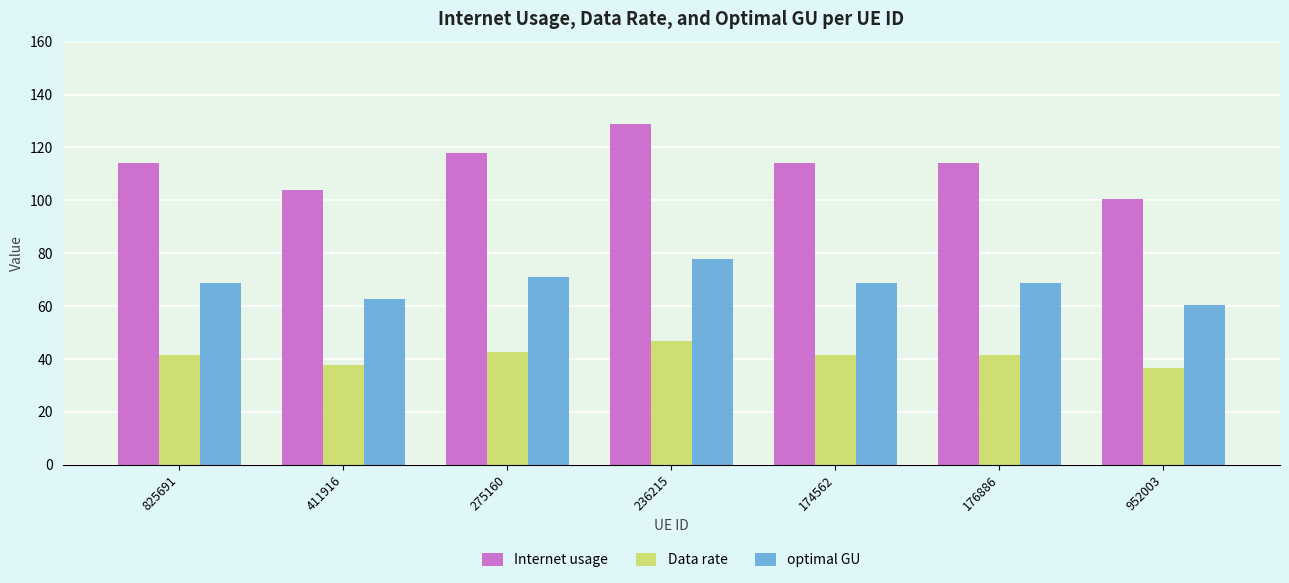

Which series has the largest total across all categories?

Internet usage